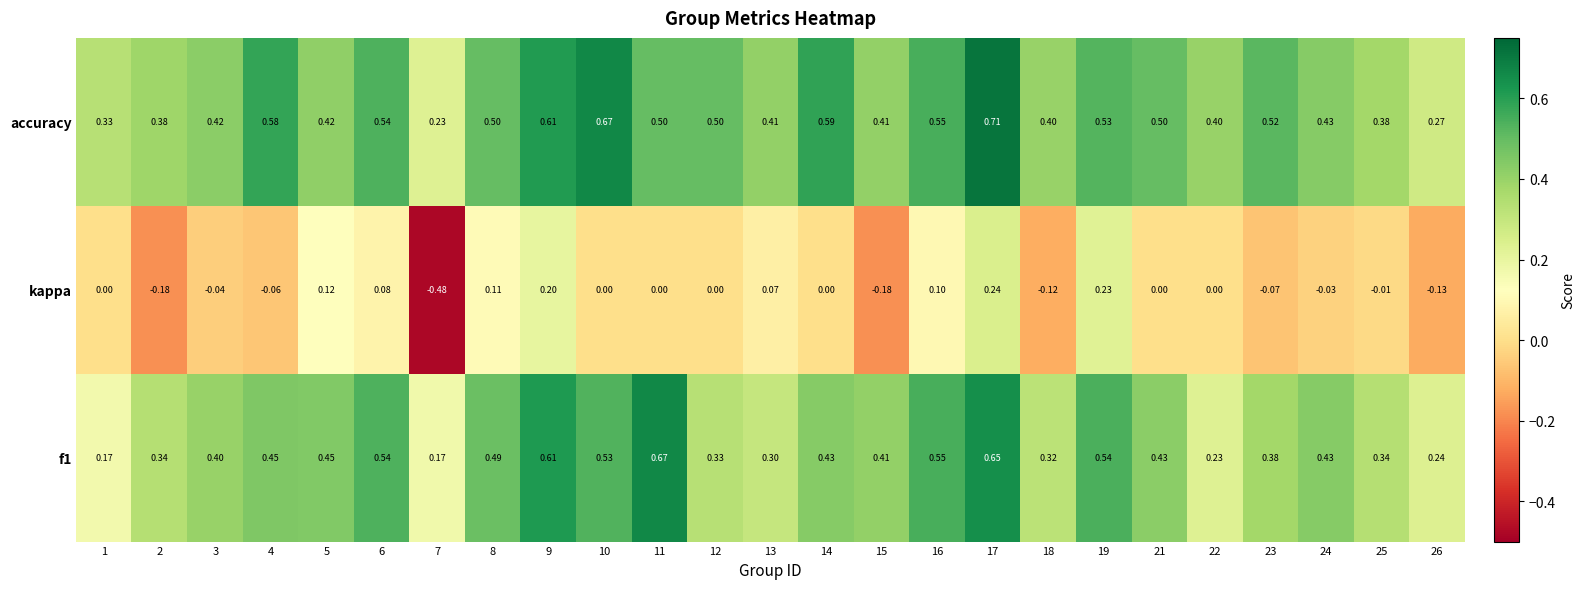

Which series changed the most between 16 and 22?

f1